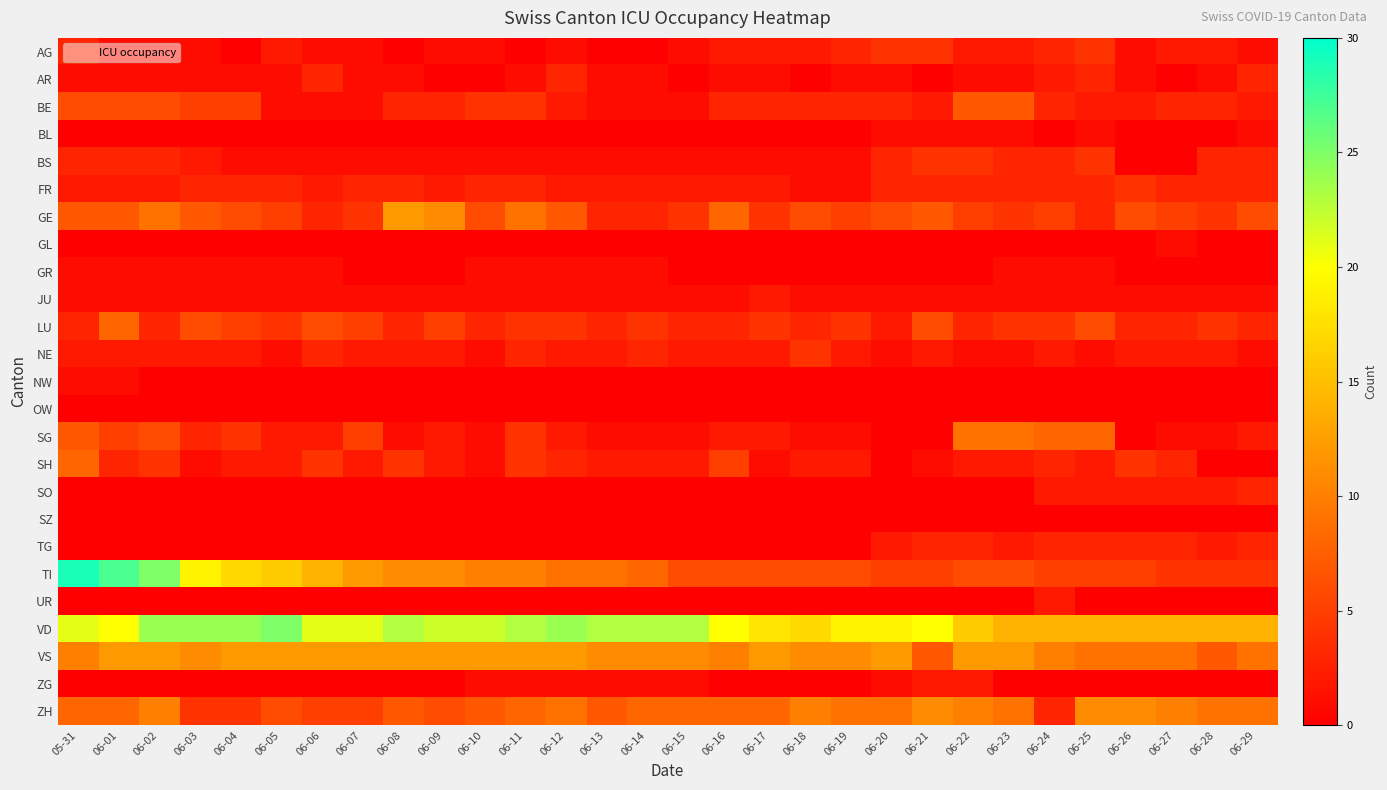

Between 06-08 and 06-04, which is larger?

06-08